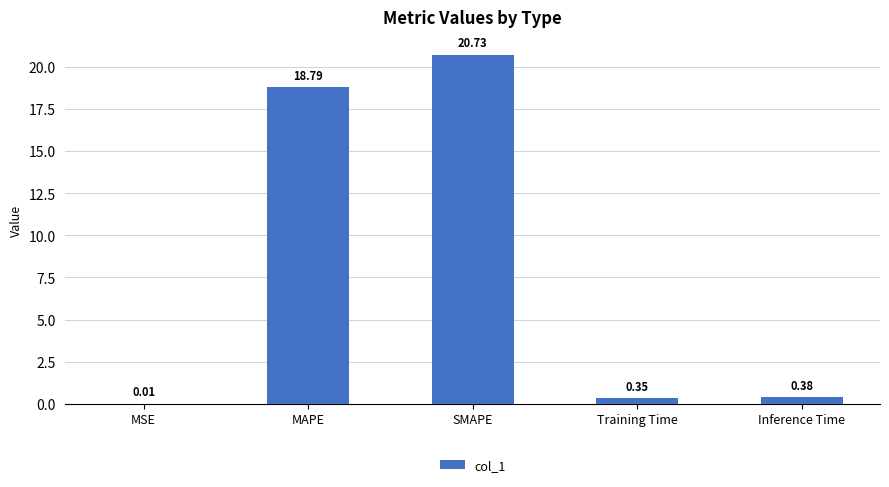

Between MSE and Training Time, which is larger?

Training Time